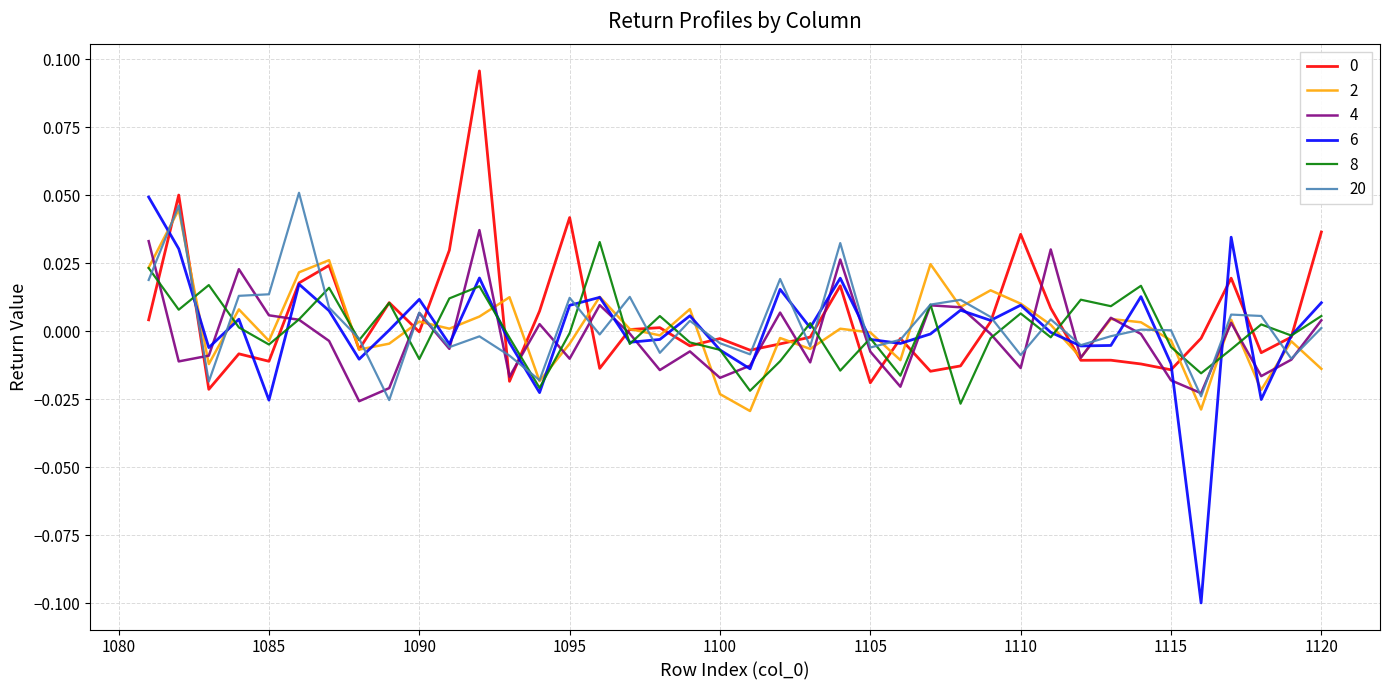

Which series has the largest range (max minus min)?

6